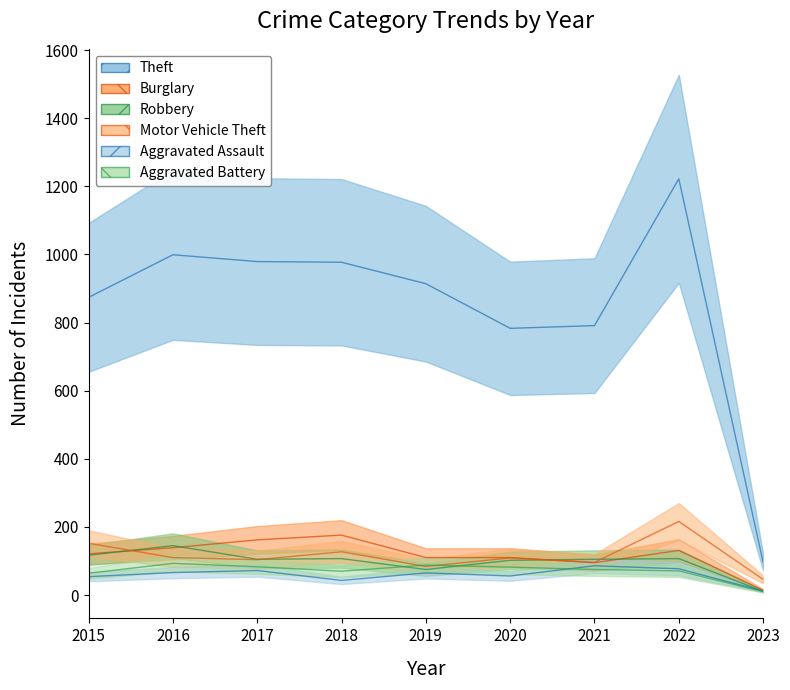

Which has a higher value, 2018 or 2015?

2018